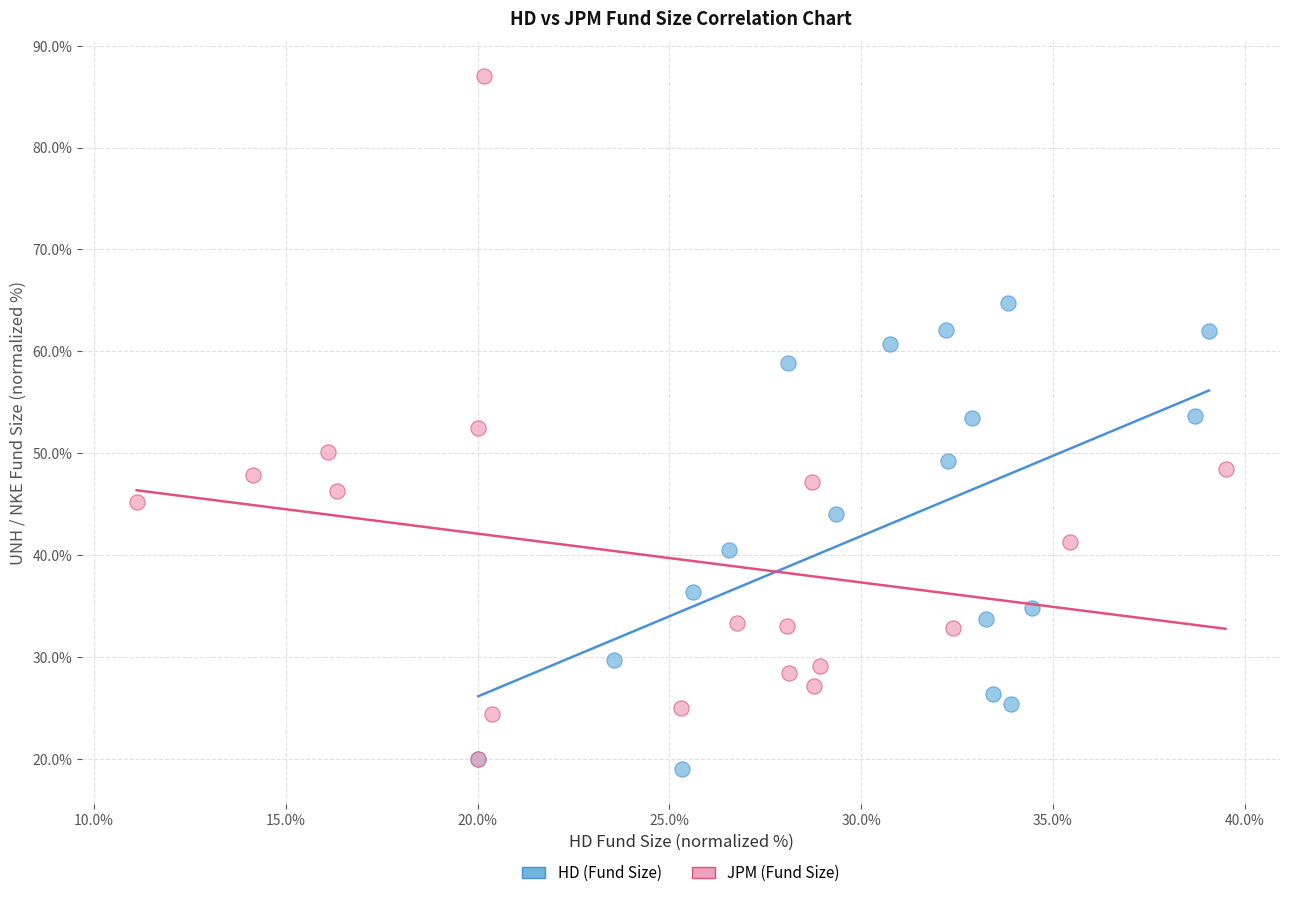

Which series contains the lowest Y value?

HD (Fund Size)